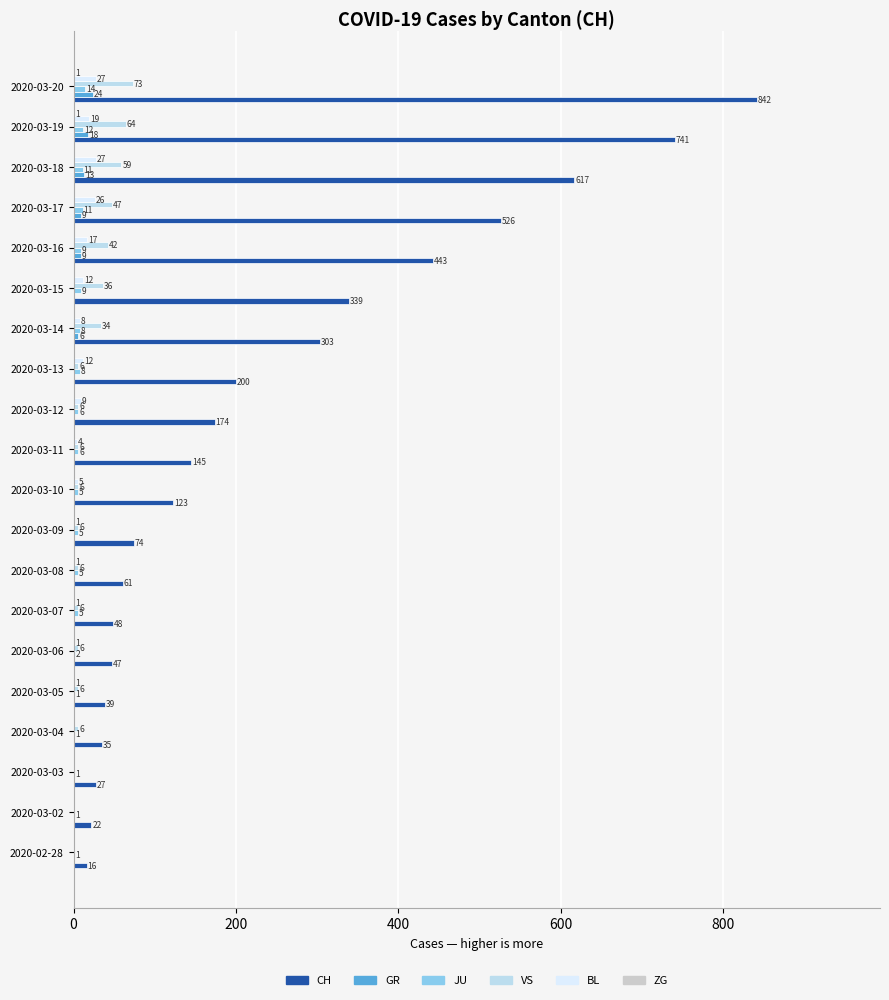

True or false: GR has a value of 0 at 2020-03-08.

True